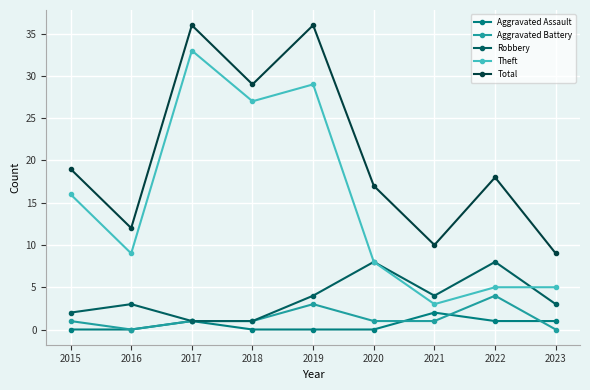

The Theft series shows 22 at 2015. True or false?

False